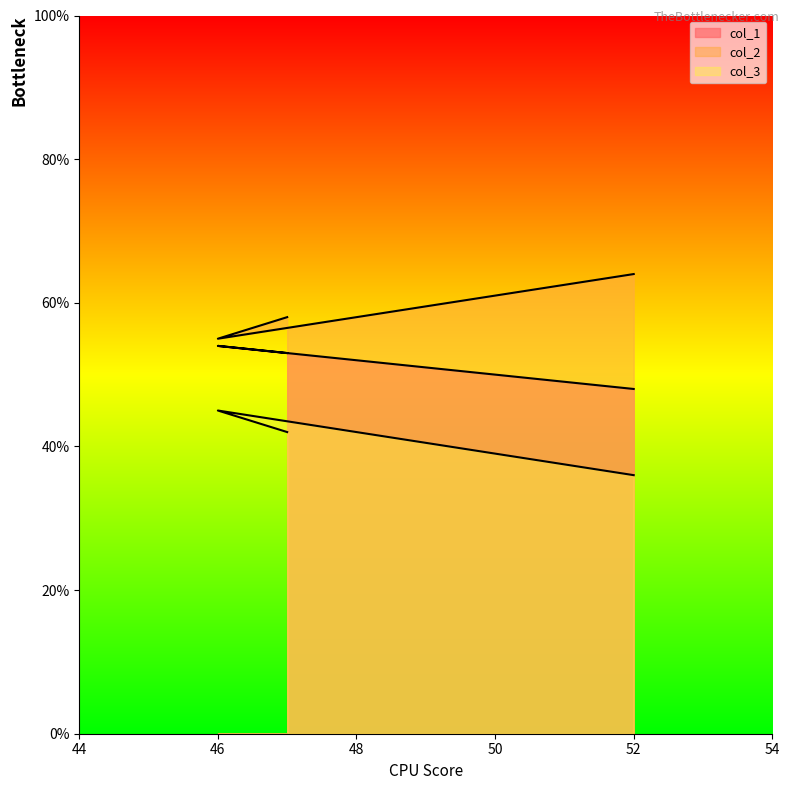

Reading left to right, what are all the values shown in this chart?

col_1: 47=53	46=54	52=48
col_2: 47=58	46=55	52=64
col_3: 47=42	46=45	52=36